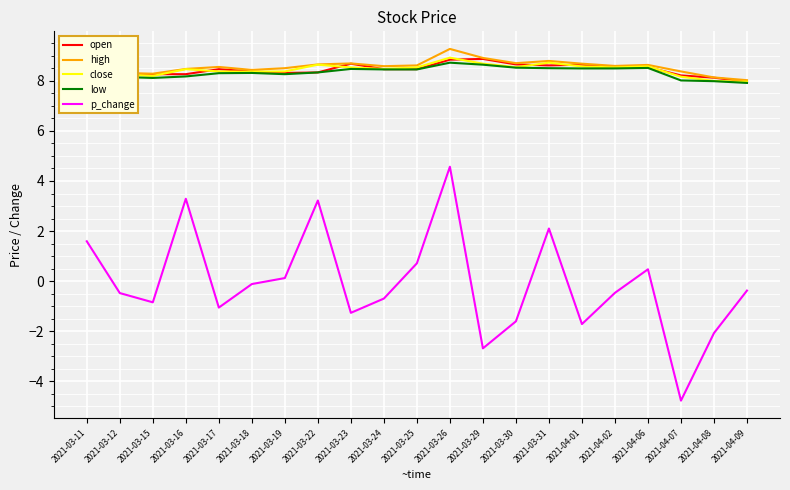

What is the difference between the p_change values at 2021-03-11 and 2021-04-01?

3.3